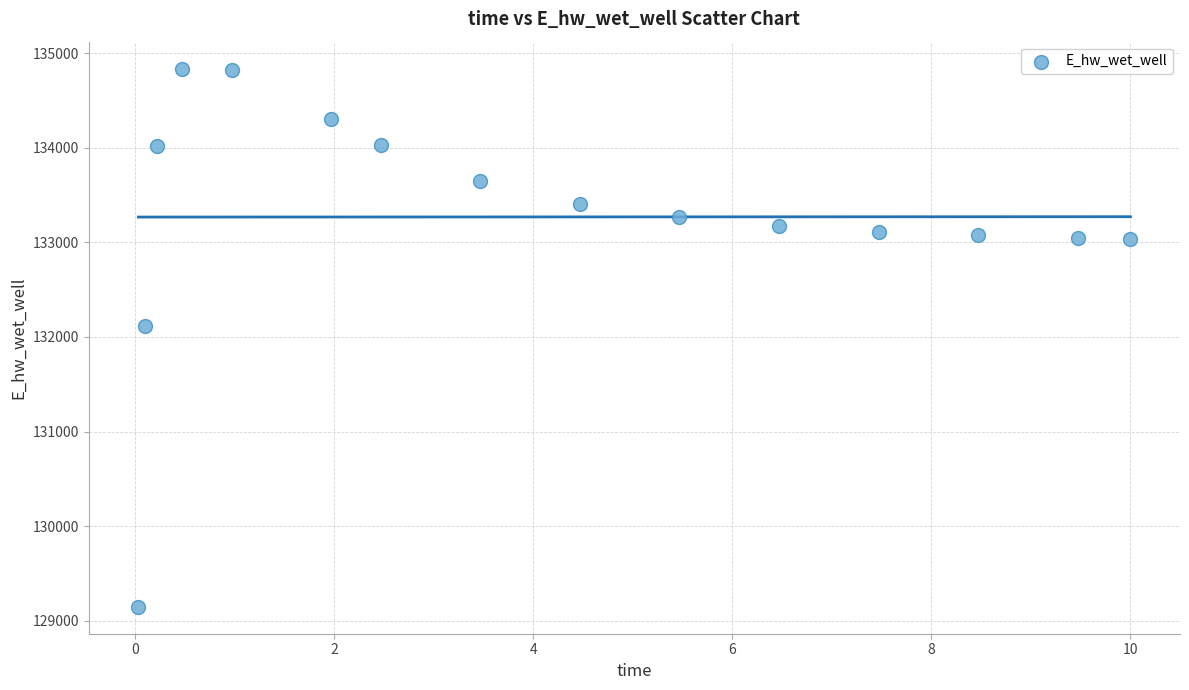

What Y value in the scatter plot is closest to 131992?

132116.6